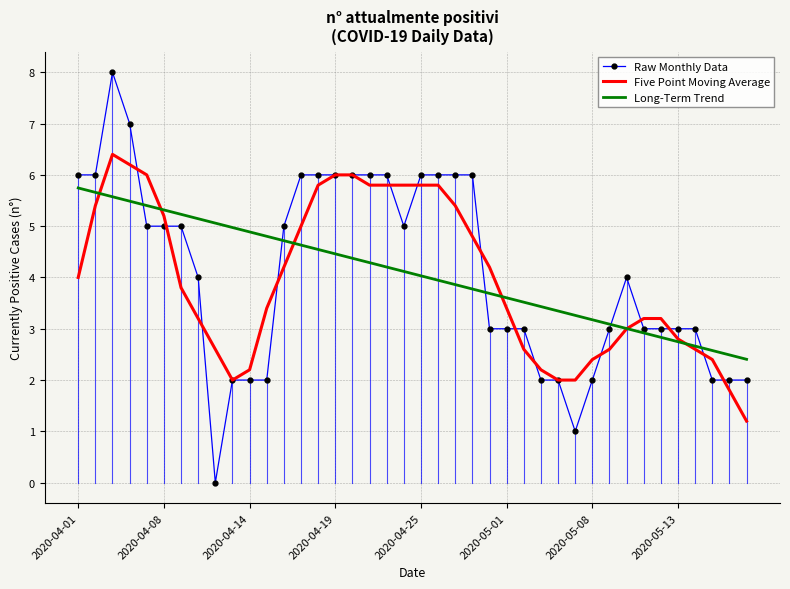

What is the maximum value for Long-Term Trend?

5.7